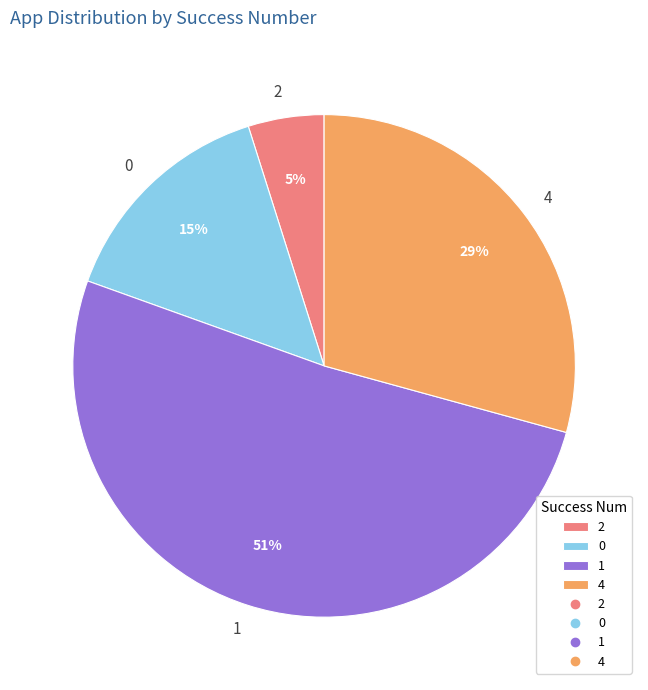

Which has a higher value, 1 or 0?

1